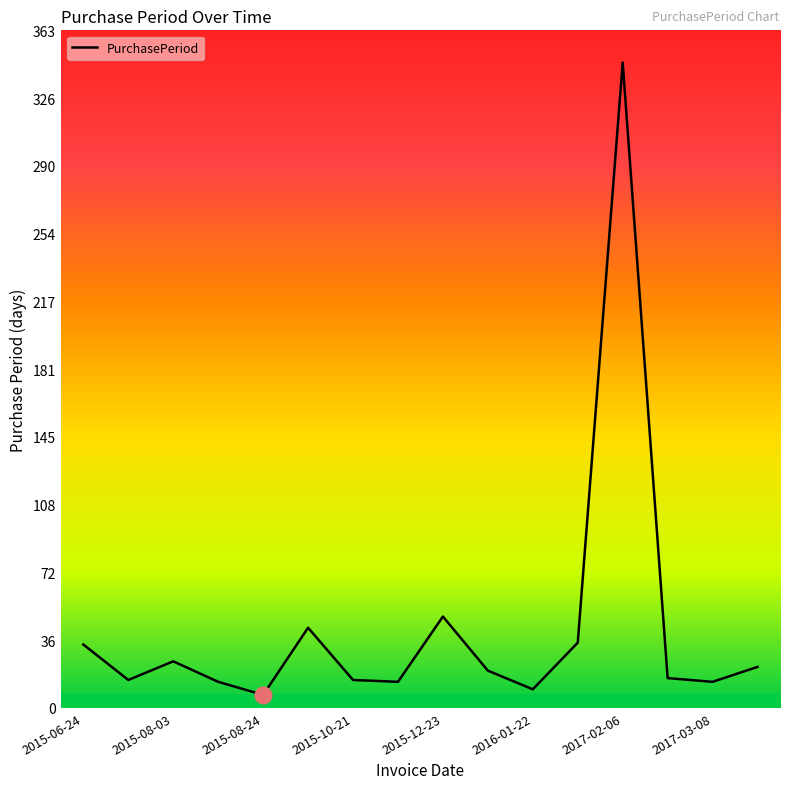

True or false: there are more than 2 points higher than both neighbors.

True